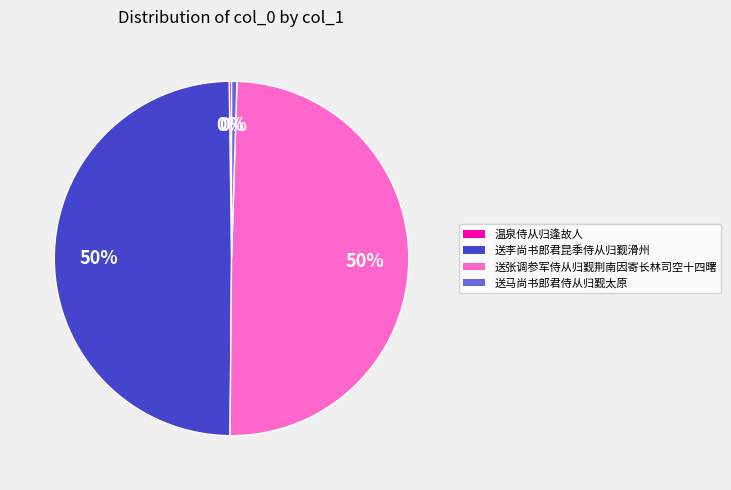

Combined, do 送张调参军侍从归觐荆南因寄长林司空十四曙 and 送李尚书郎君昆季侍从归觐滑州 account for over 50%?

Yes